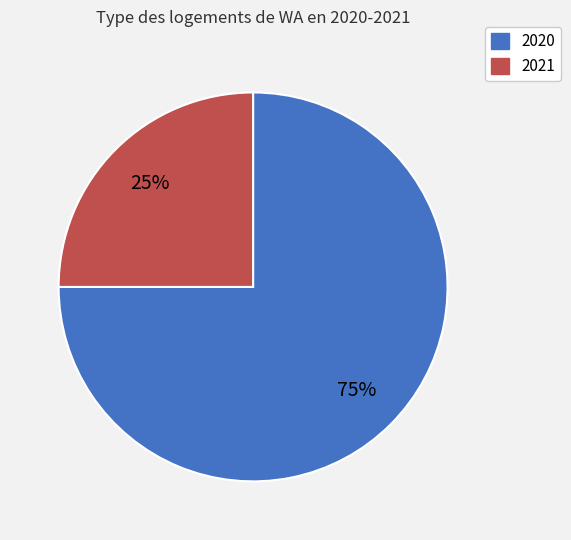

What is the ratio of the value at 2021 to the value at 2020?

0.3